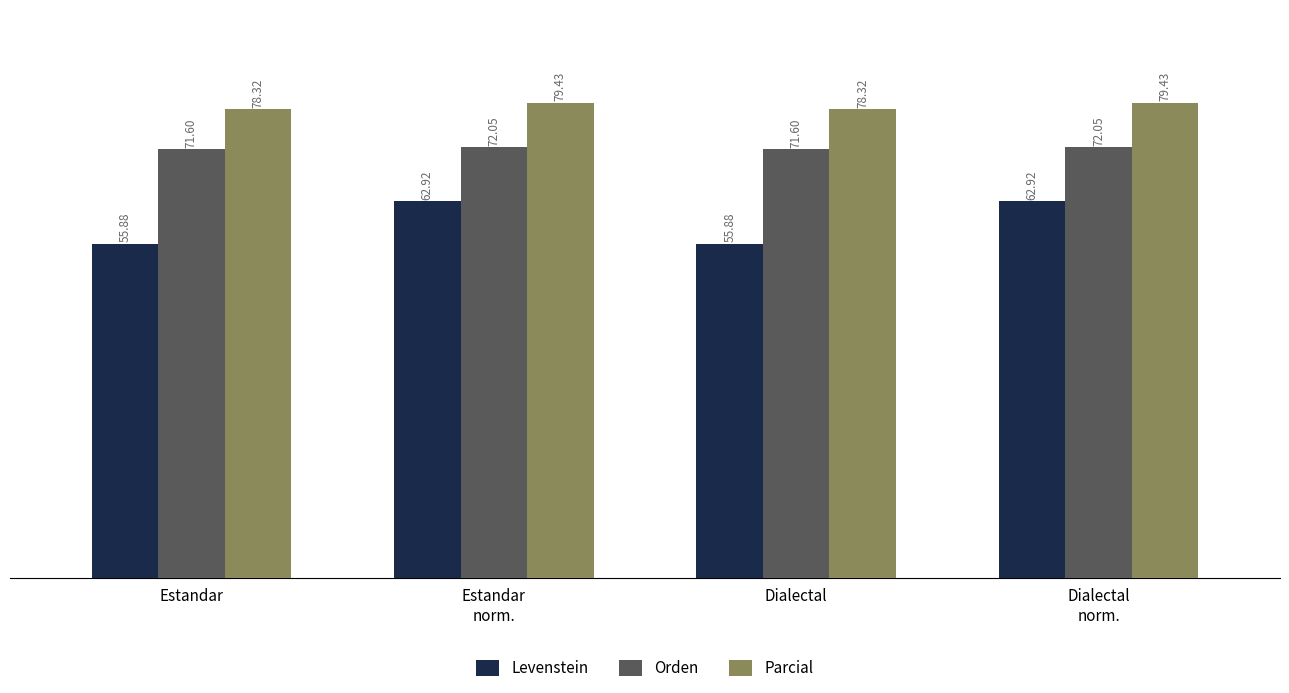

What is the sum of all Orden values?

287.3